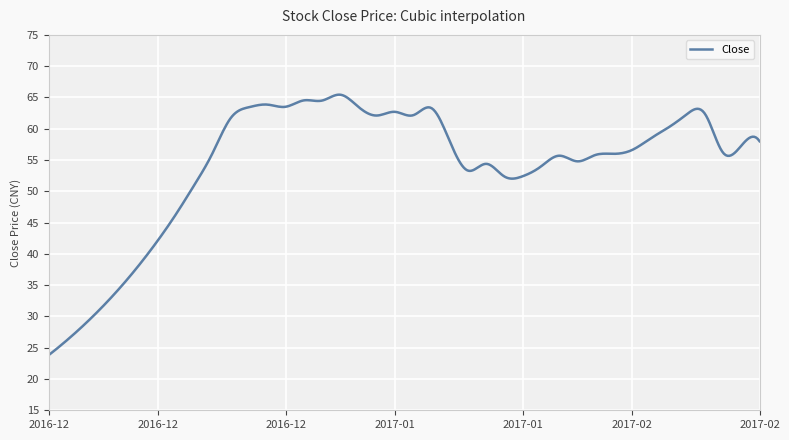

What is the maximum value shown in the chart?

65.4